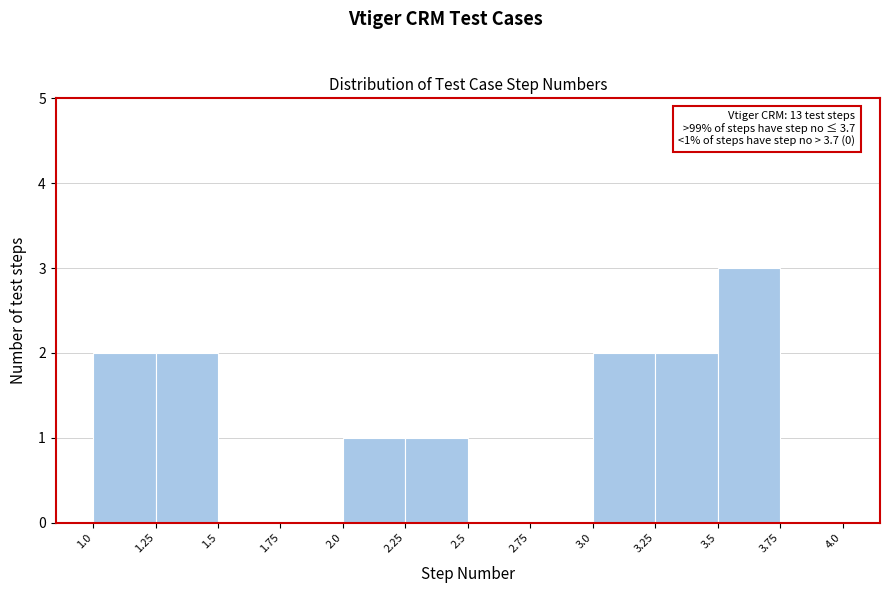

Over which range of the x-axis is the bar tallest?

3.5 to 3.75